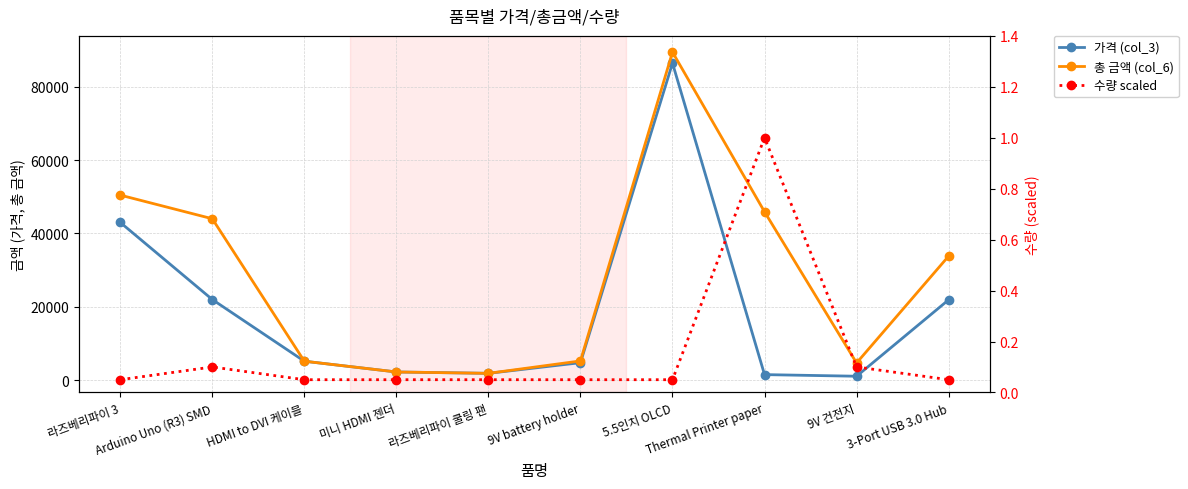

True or false: 총 금액 (col_6) has more than 0 interior local peaks.

True